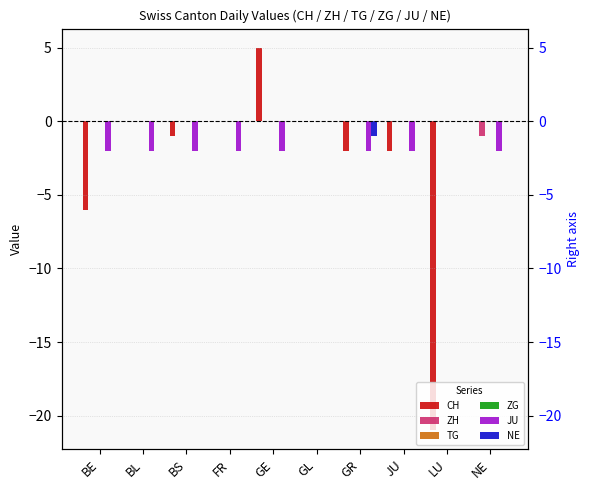

What position from the left is GR?

7